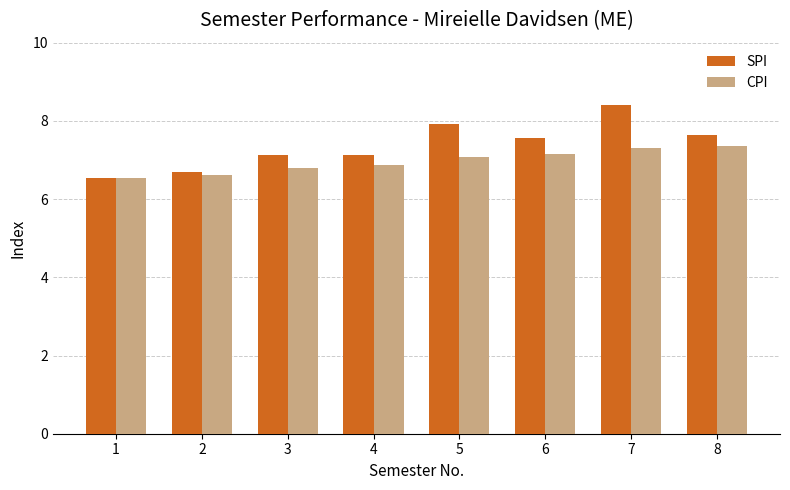

How many groups of bars are there?

8